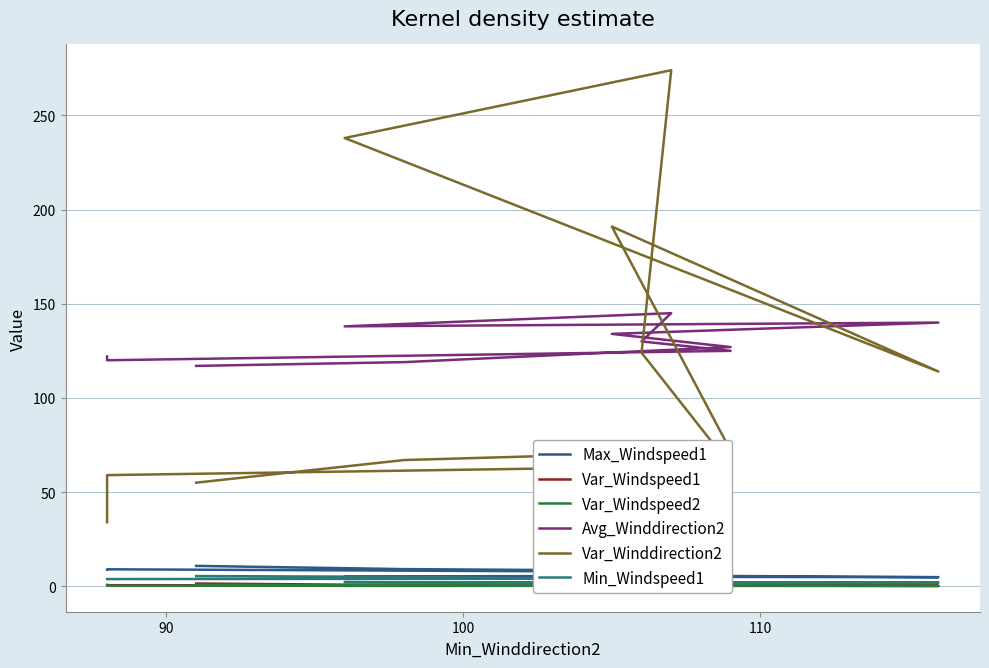

What is the difference between the highest and lowest values at 100?

124.7